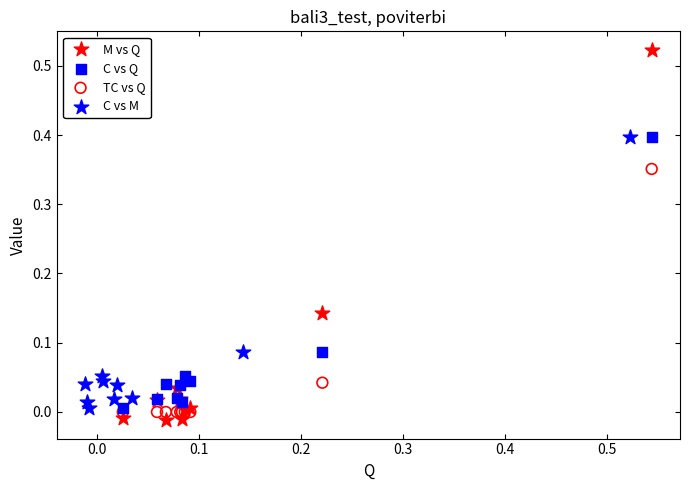

Which series contains the highest Y value?

M vs Q